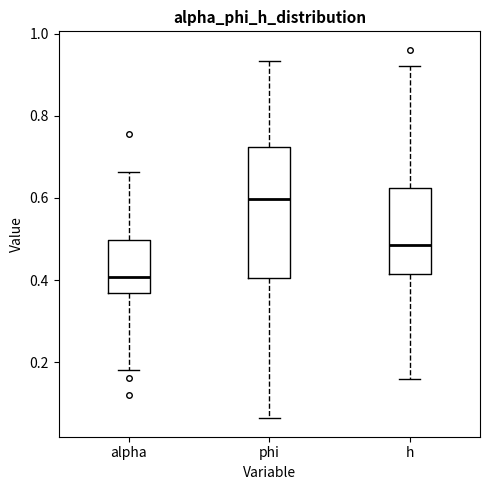

Where does the upper whisker of the box for alpha end on the y-axis? The values are not printed on the chart, so give them approximately, as read against the axis.

0.66